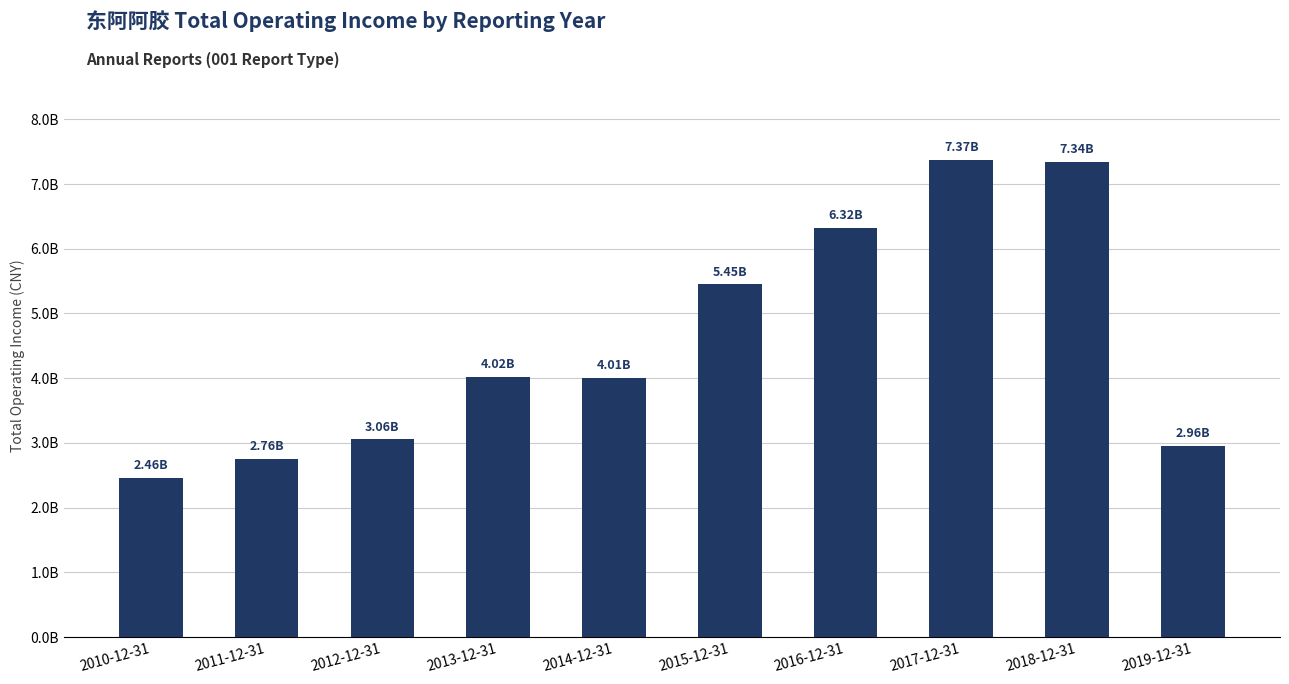

At which category does the chart reach its minimum across all series?

2010-12-31